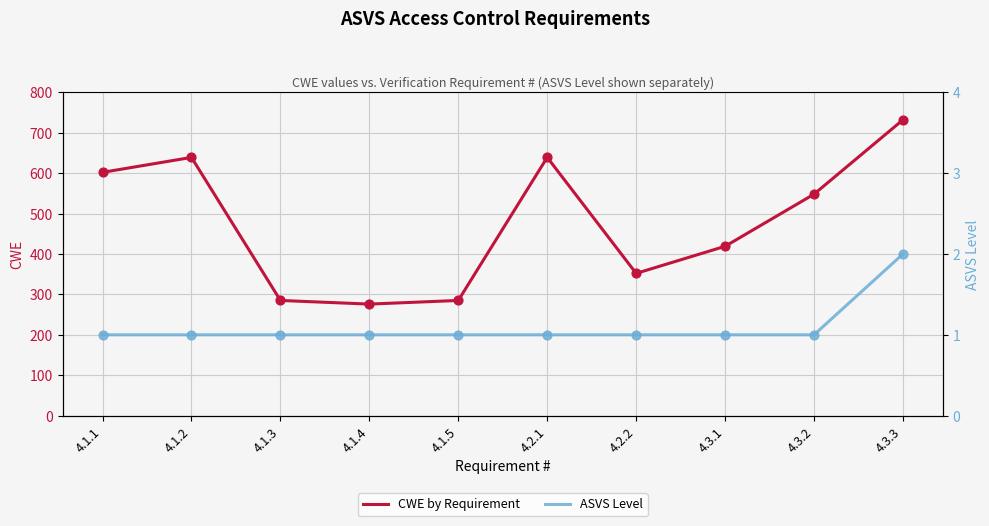

Which series has the largest Y range (max minus min)?

CWE by Requirement